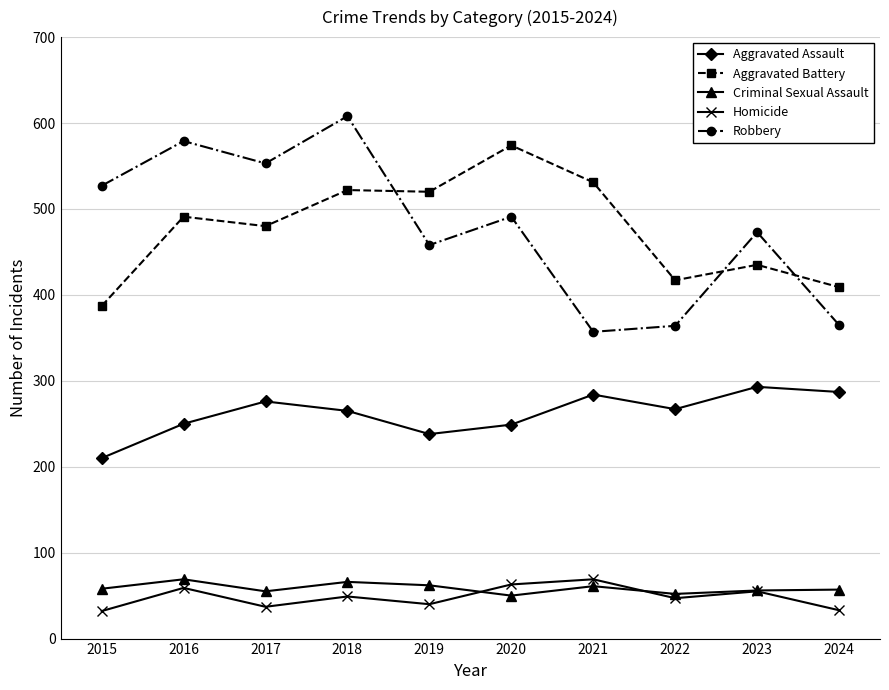

Is this an area chart (filled region under the line)?

No